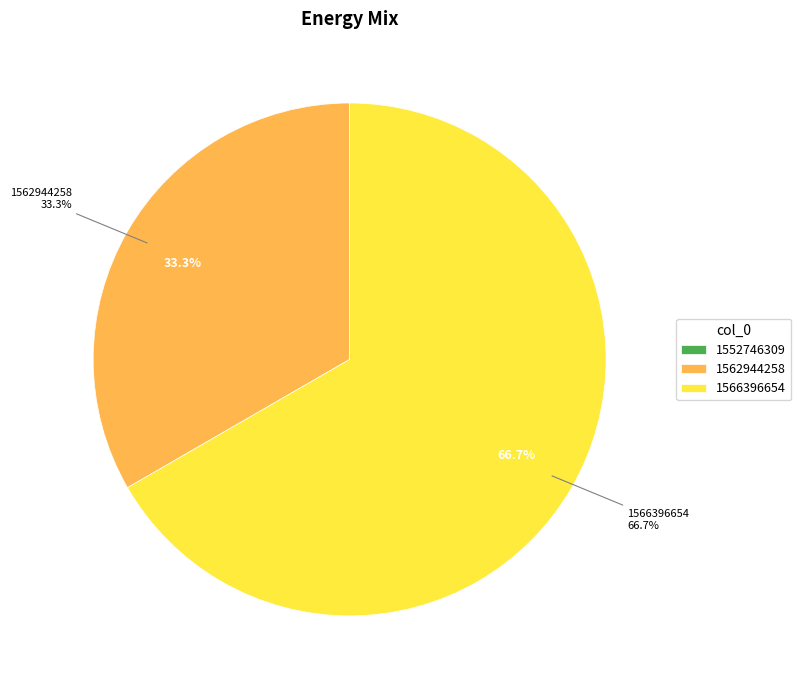

How many slices are in this pie chart?

3